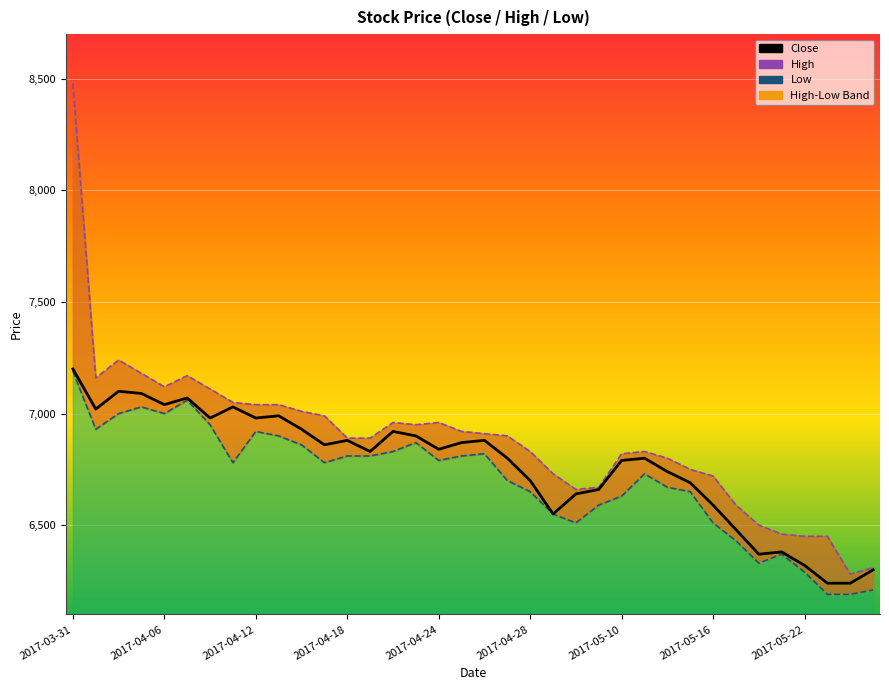

What is the maximum value for Close?

7200